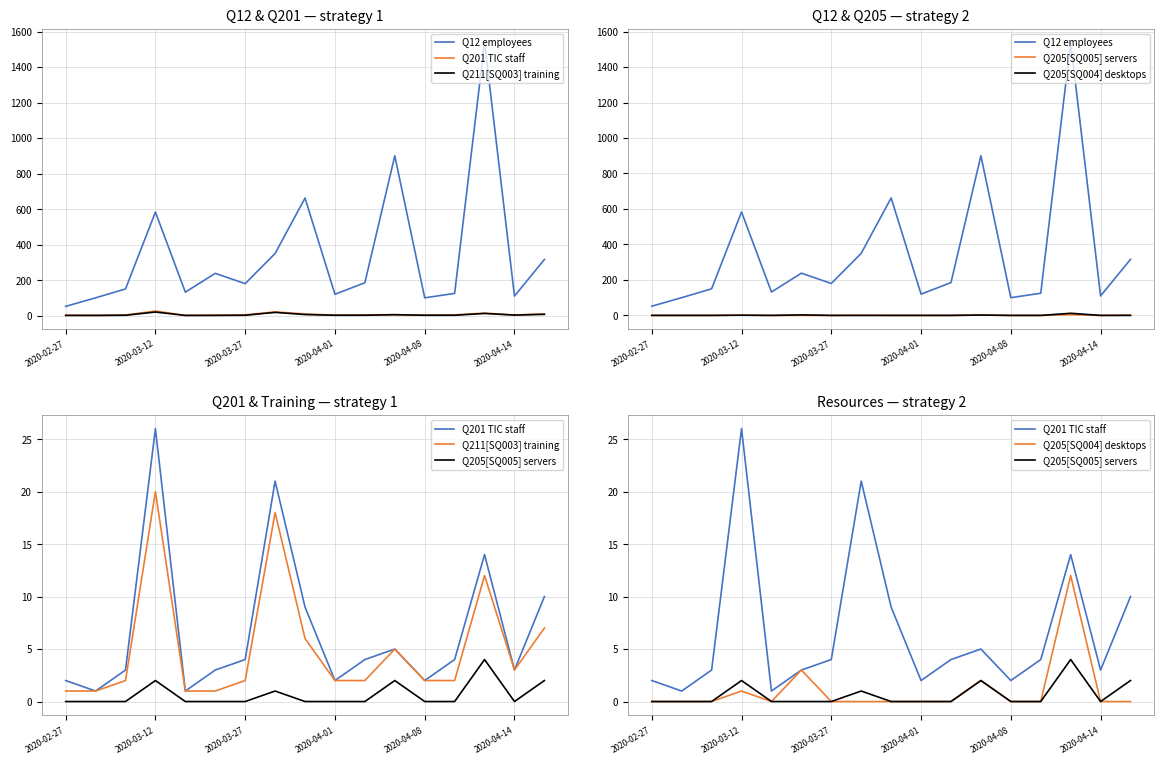

Rank the series by their maximum value, from highest to lowest.

Q12 employees, Q201 TIC staff, Q211[SQ003] training, Q205[SQ004] desktops, Q205[SQ005] servers